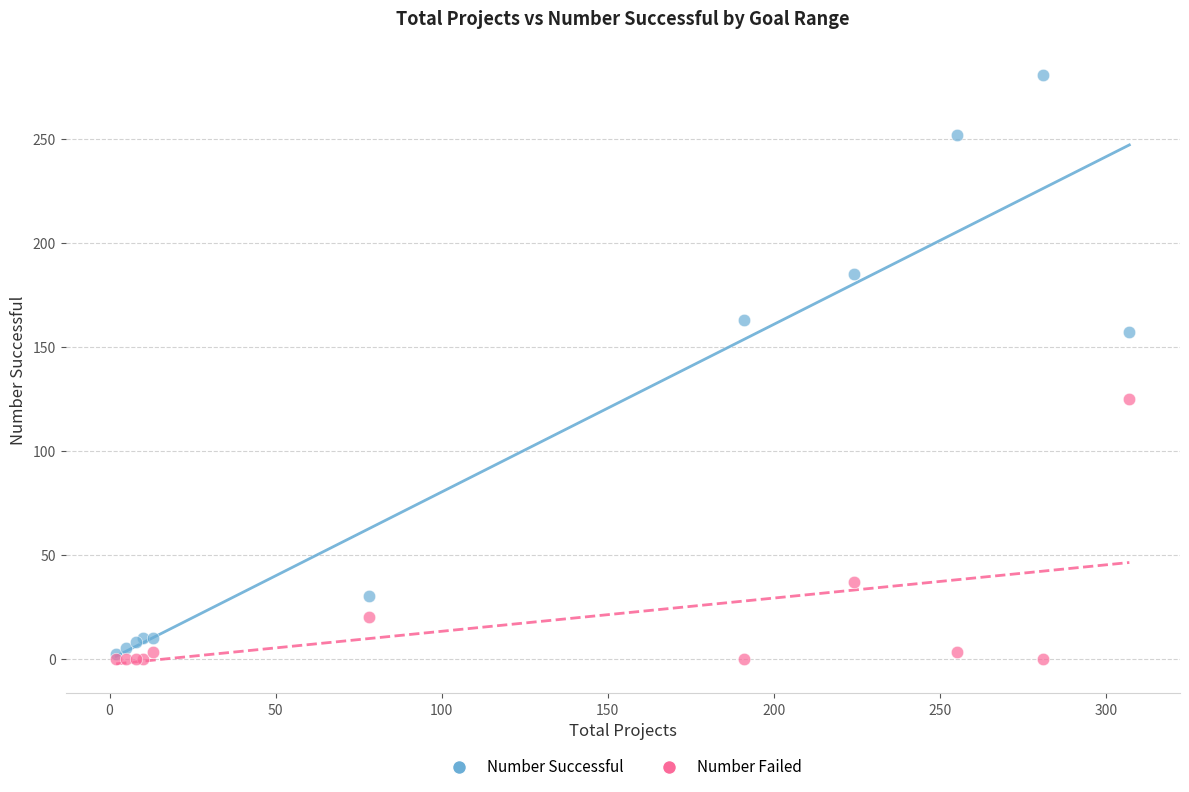

What are all the series names shown in the legend?

Number Successful, Number Failed